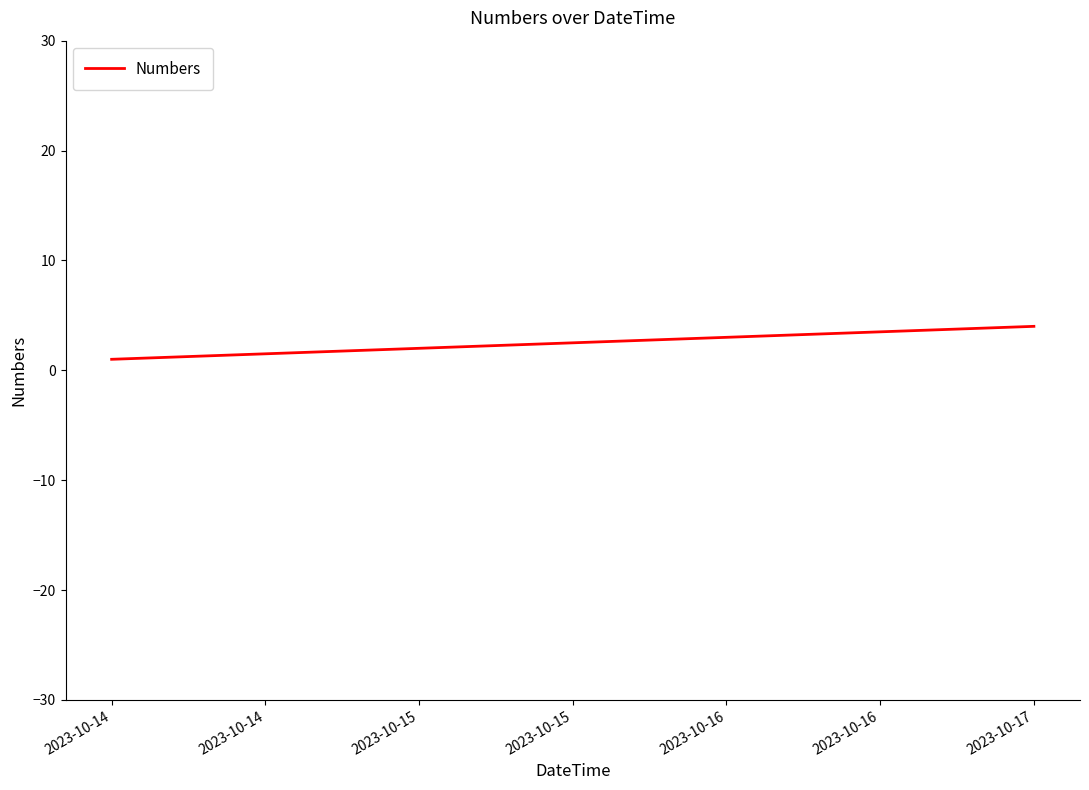

The chart shows a value of 5 at 2023-10-16. True or false?

False